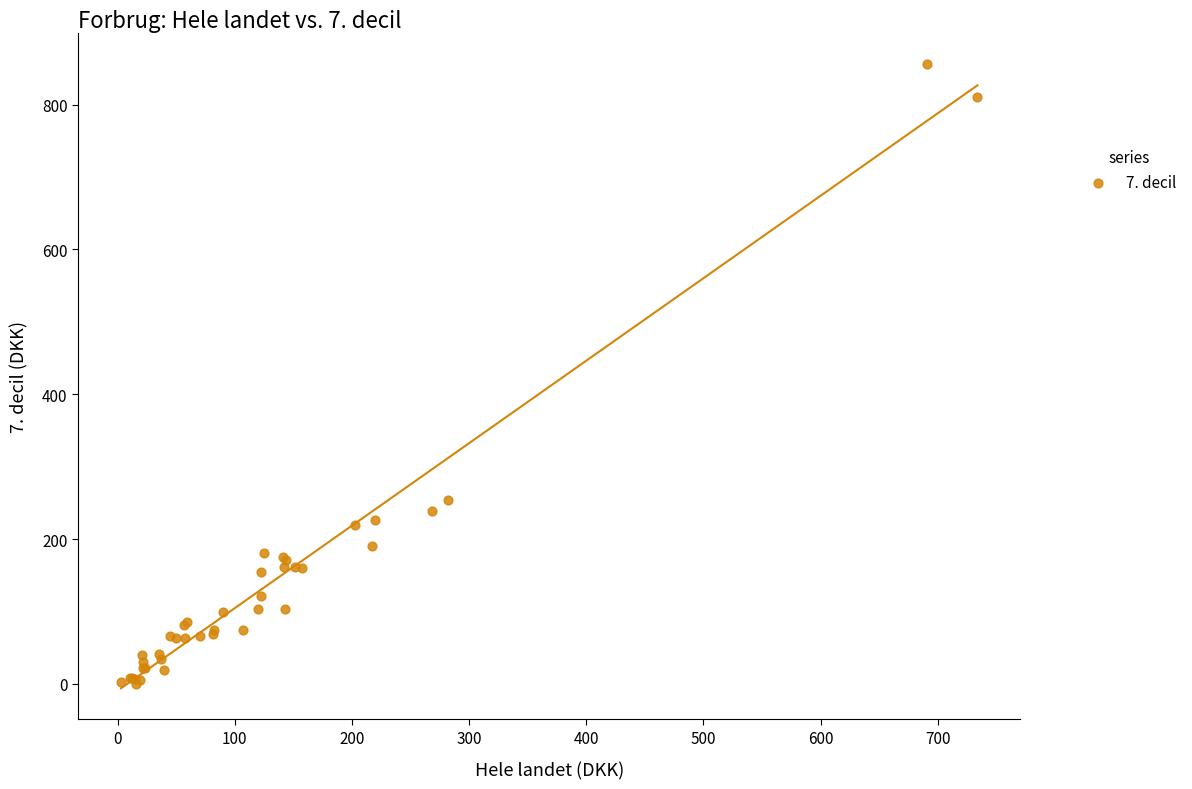

What Y value in the scatter plot is closest to 428?

254.3